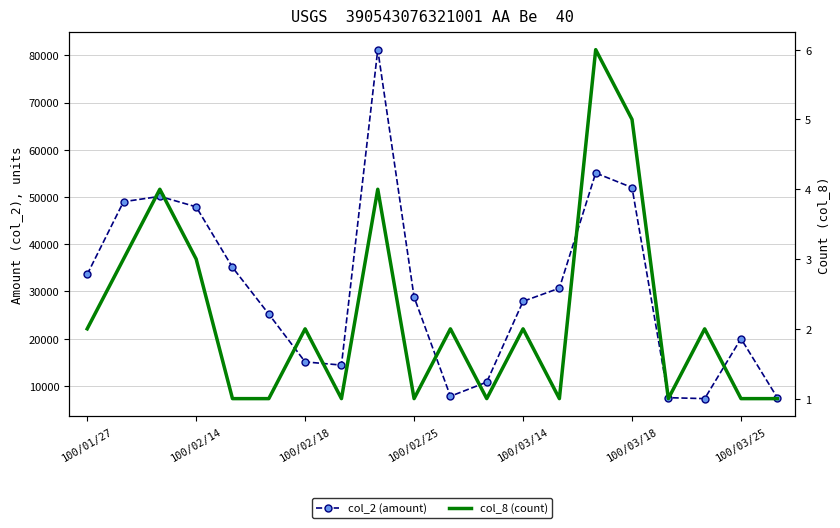

At 100/02/14, list the series in order from largest to smallest.

col_2 (amount), col_8 (count)